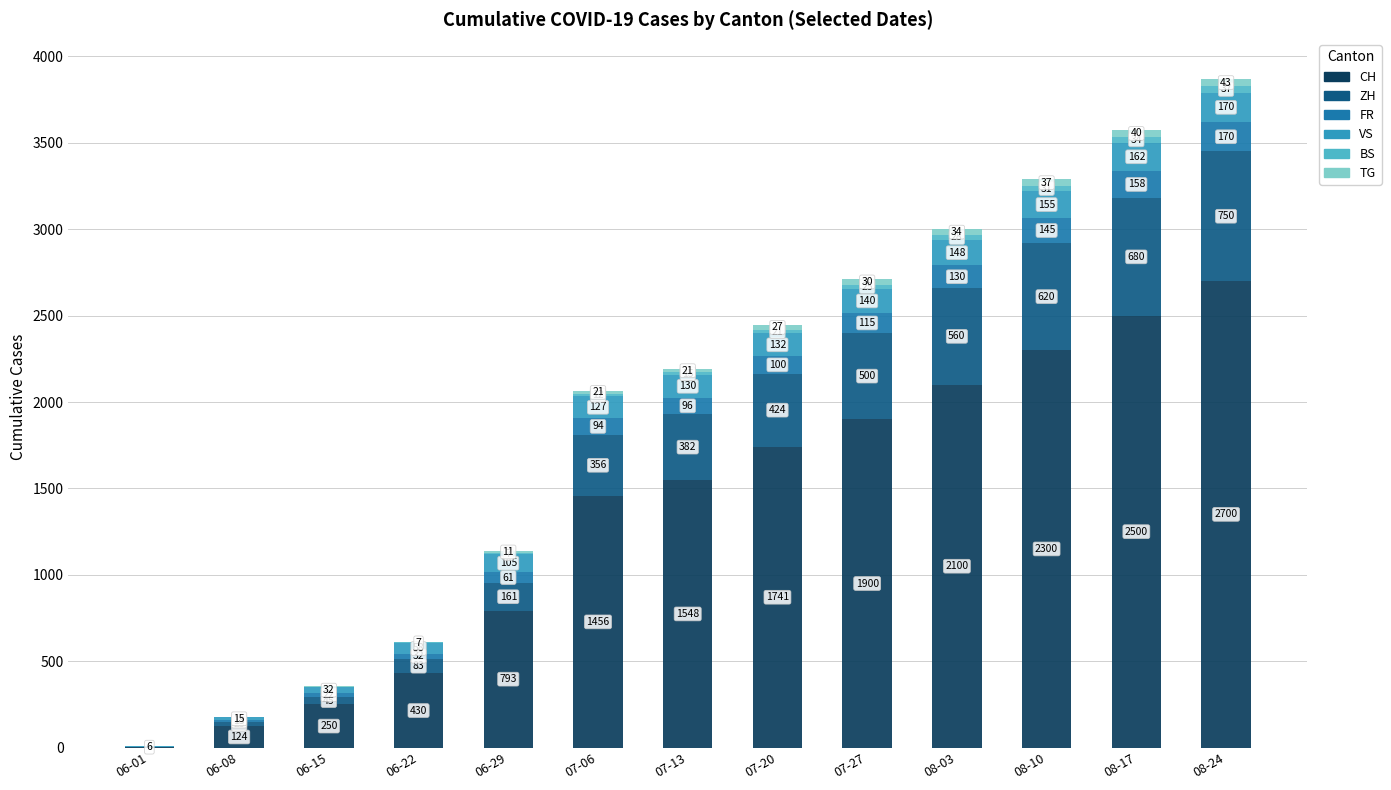

Which category has the highest value in the CH series?

08-24